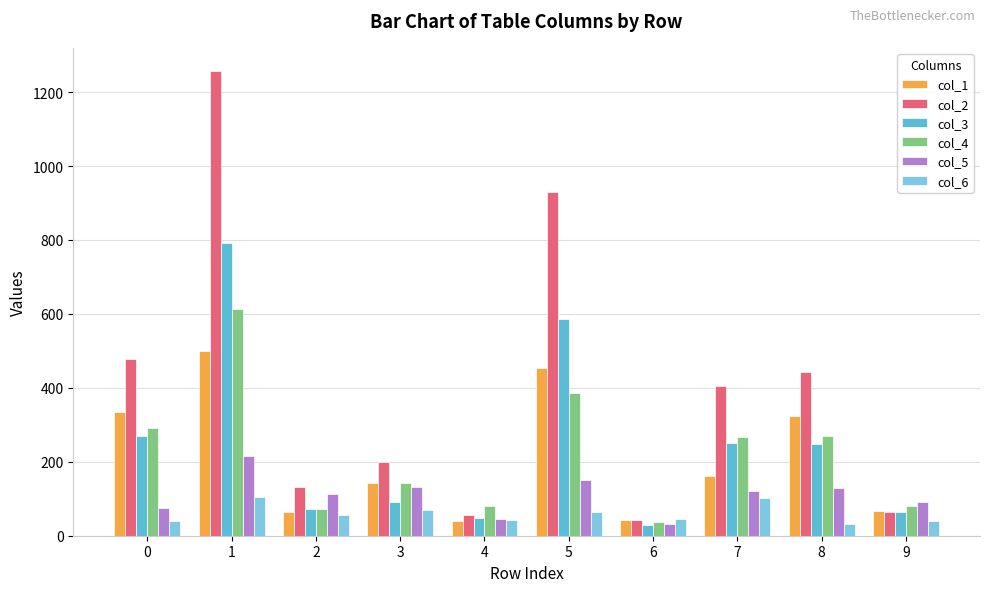

Is it true that col_3 equals 270 at 0?

True